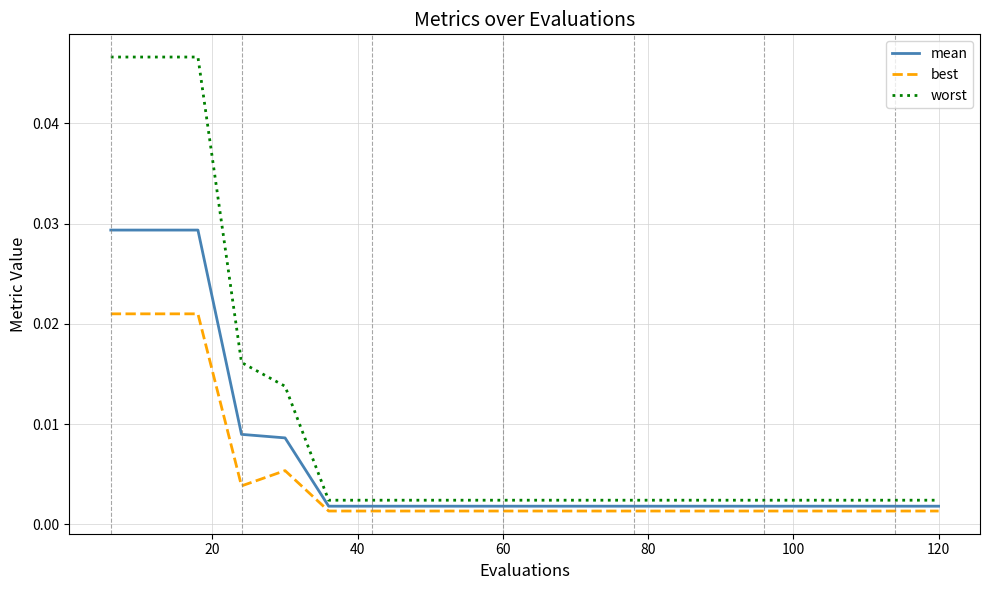

Which series has the largest total across all categories?

worst